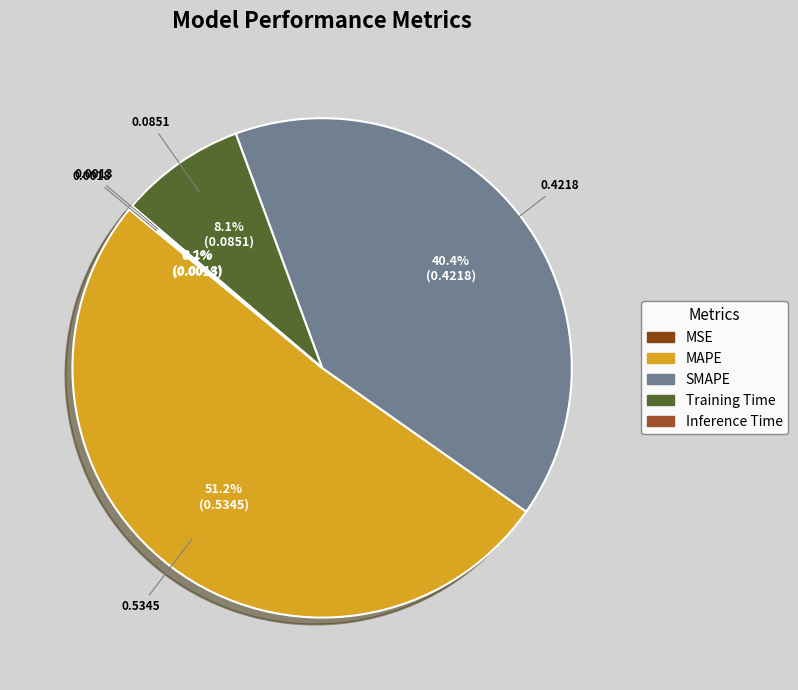

How many segments does this pie chart have?

5